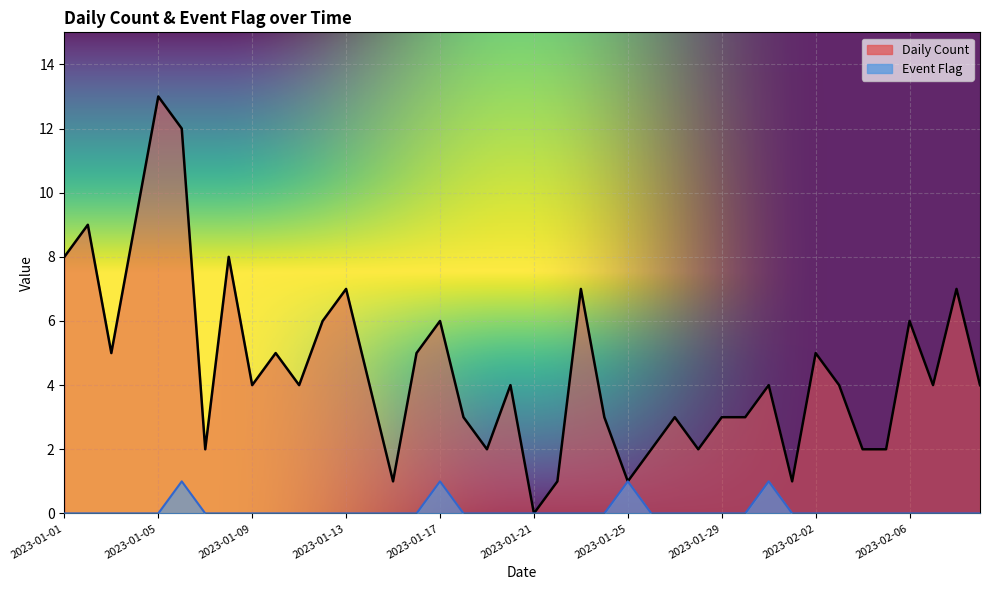

Where is Event Flag nearest to the value 0?

2023-01-01